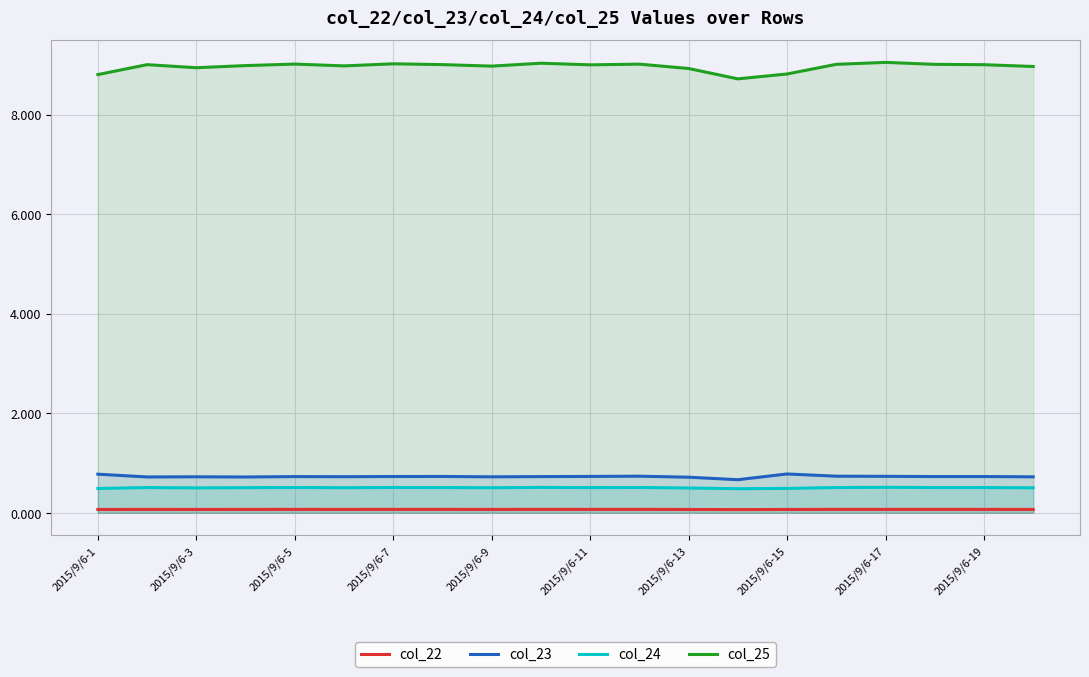

The value of col_23 at 2015/9/6-17 is 1.1. True or false?

False